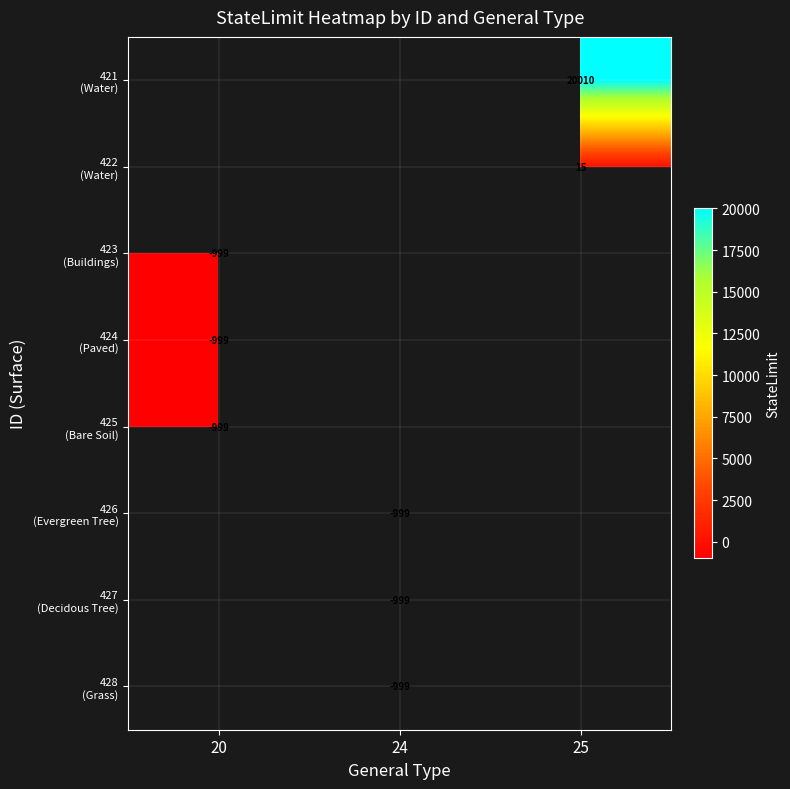

At which label does 423 (Buildings) reach its minimum?

20